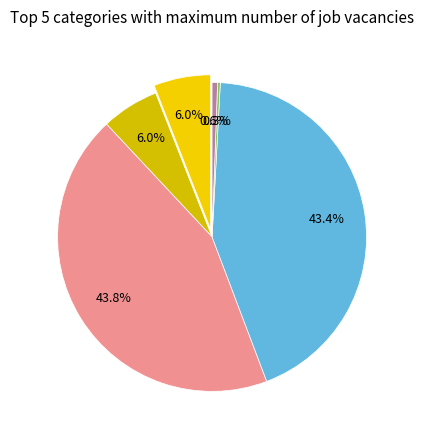

To the nearest percent, what is the difference between the largest and smallest slice percentages?

43%